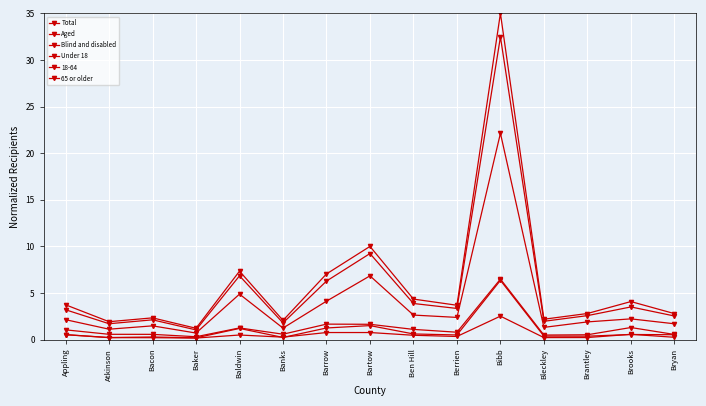

The Total series shows 35.0 at Bibb. True or false?

True